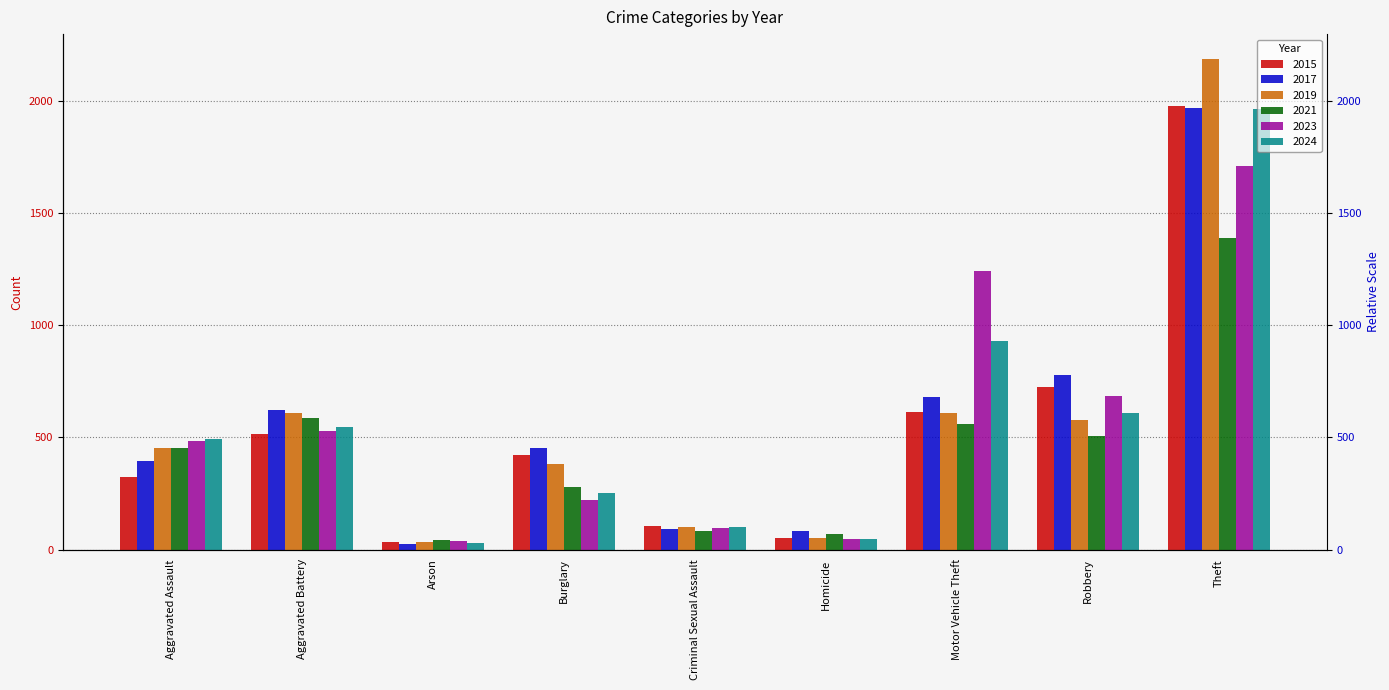

How many bars are there in total?

54